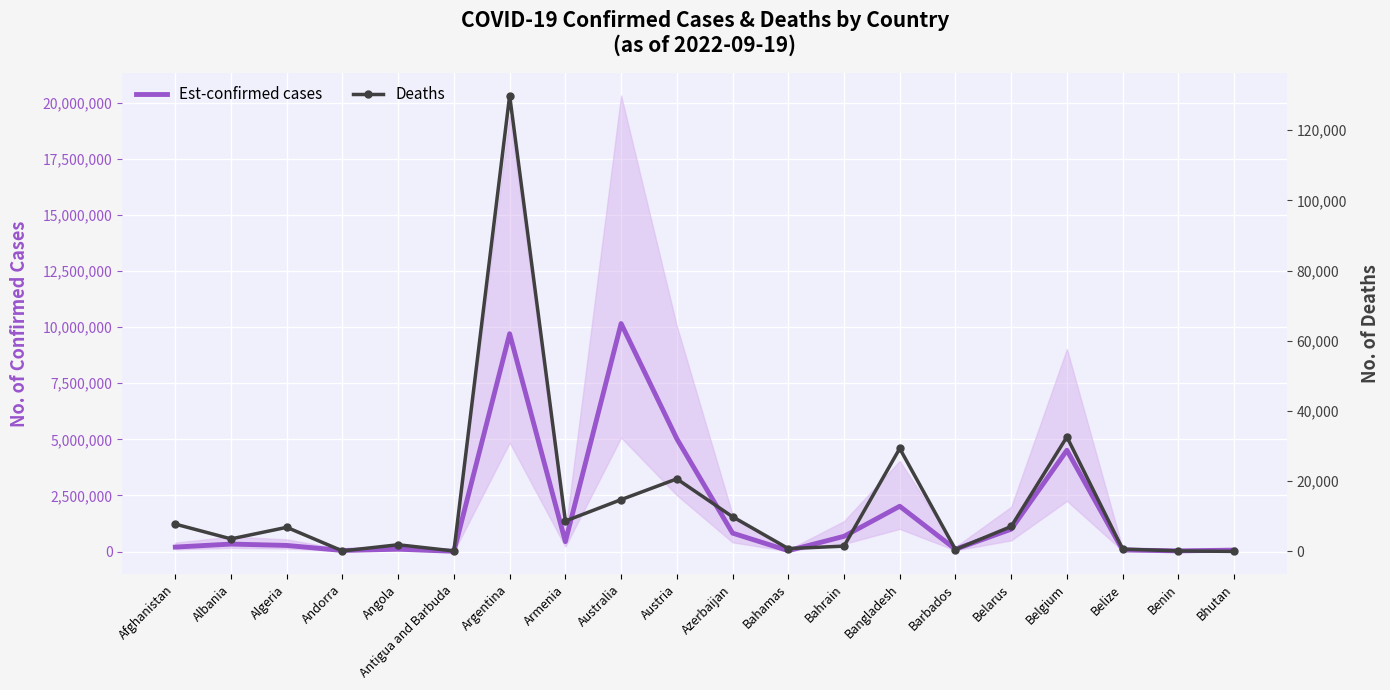

Where is Est-confirmed cases nearest to the value 5084310?

Austria